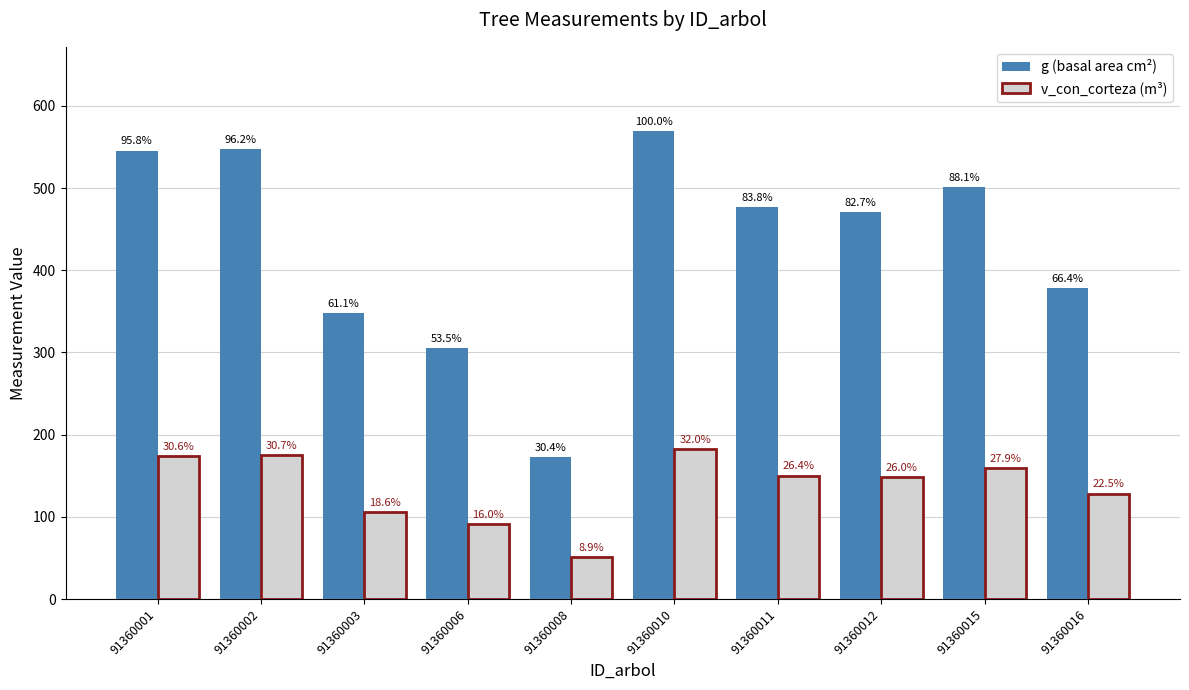

How many bars are there in total?

20